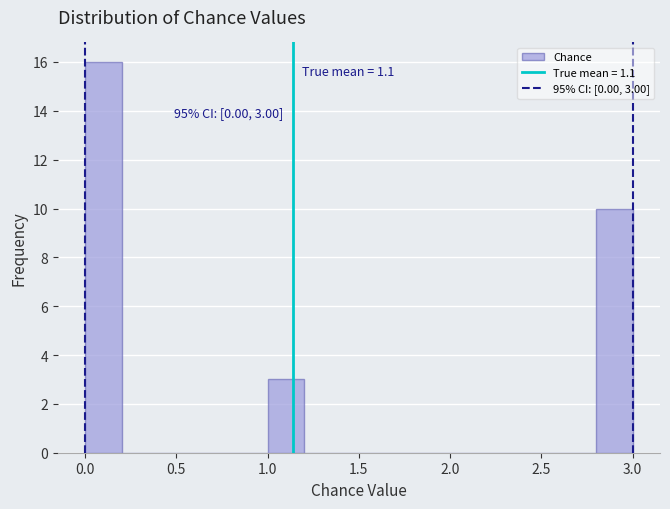

Over which range of the x-axis is the bar tallest?

0.0 to 0.2